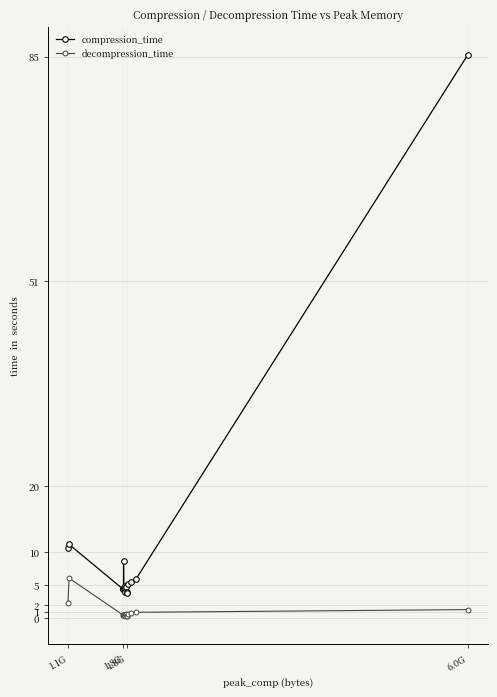

What is the maximum value shown in the chart?

85.3